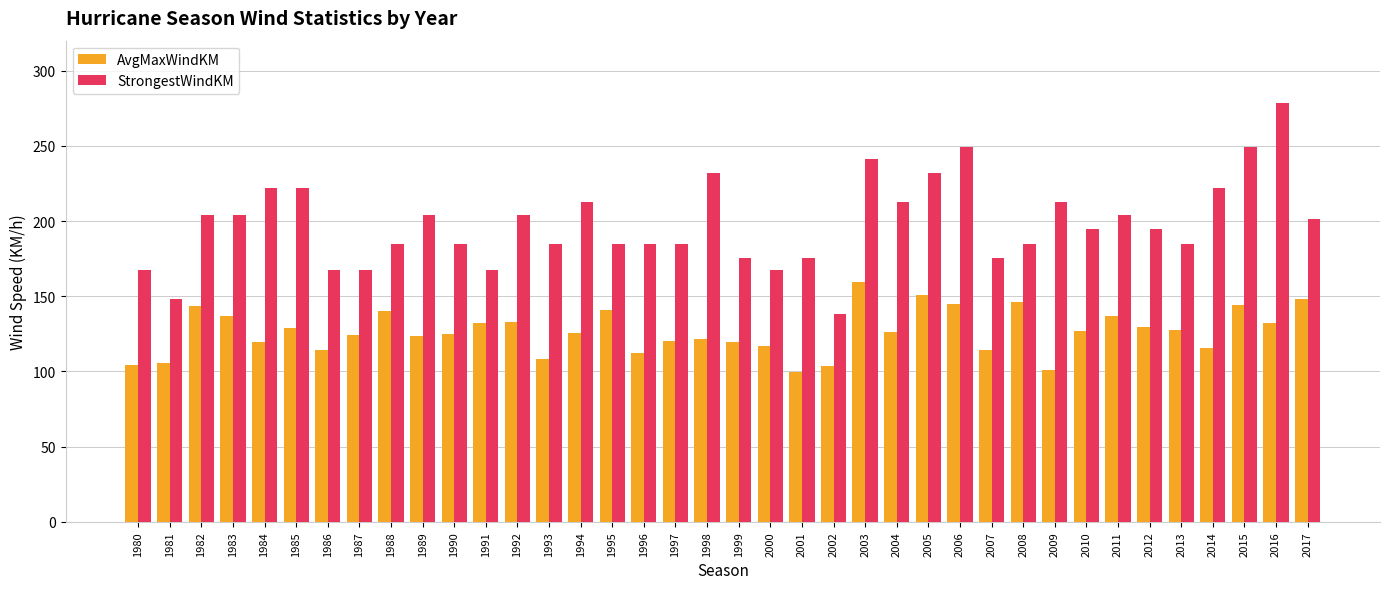

What is the maximum value shown in the chart?

278.4